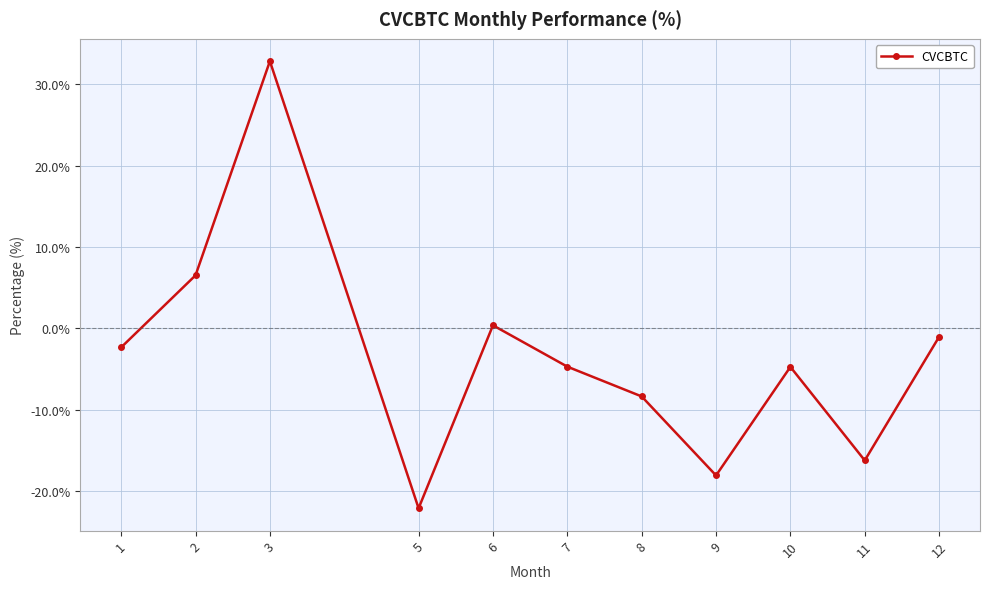

What is the sum of all values?

-37.9